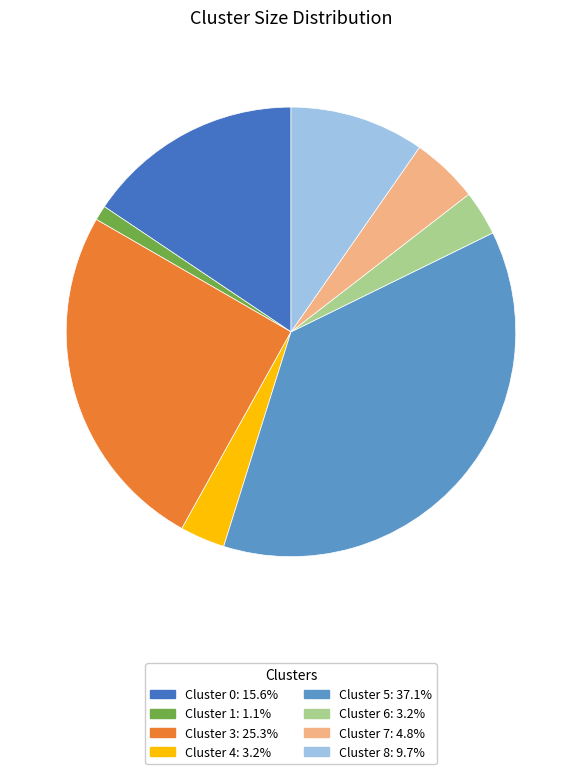

What is the smallest slice in the pie chart?

Cluster 1